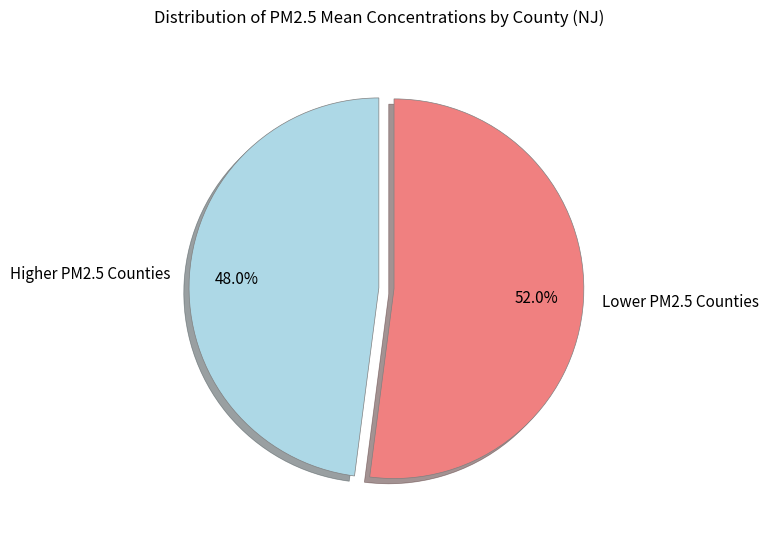

What is the ratio of the value at Lower PM2.5 Counties to the value at Higher PM2.5 Counties?

1.1